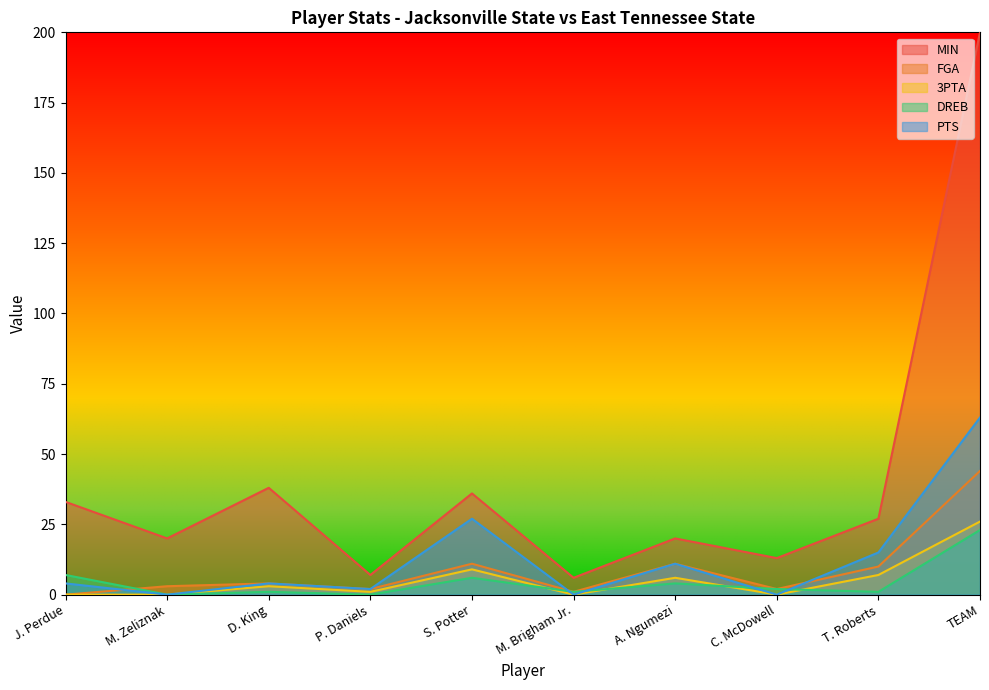

True or false: FGA and 3PTA intersect in this chart.

False